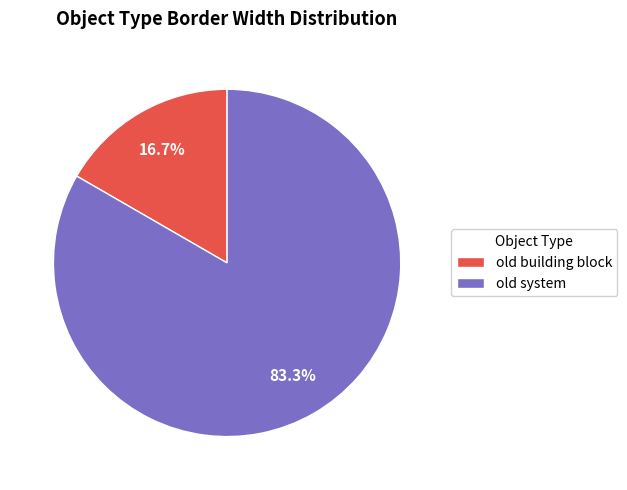

Is there any slice that represents more than half of the pie?

Yes